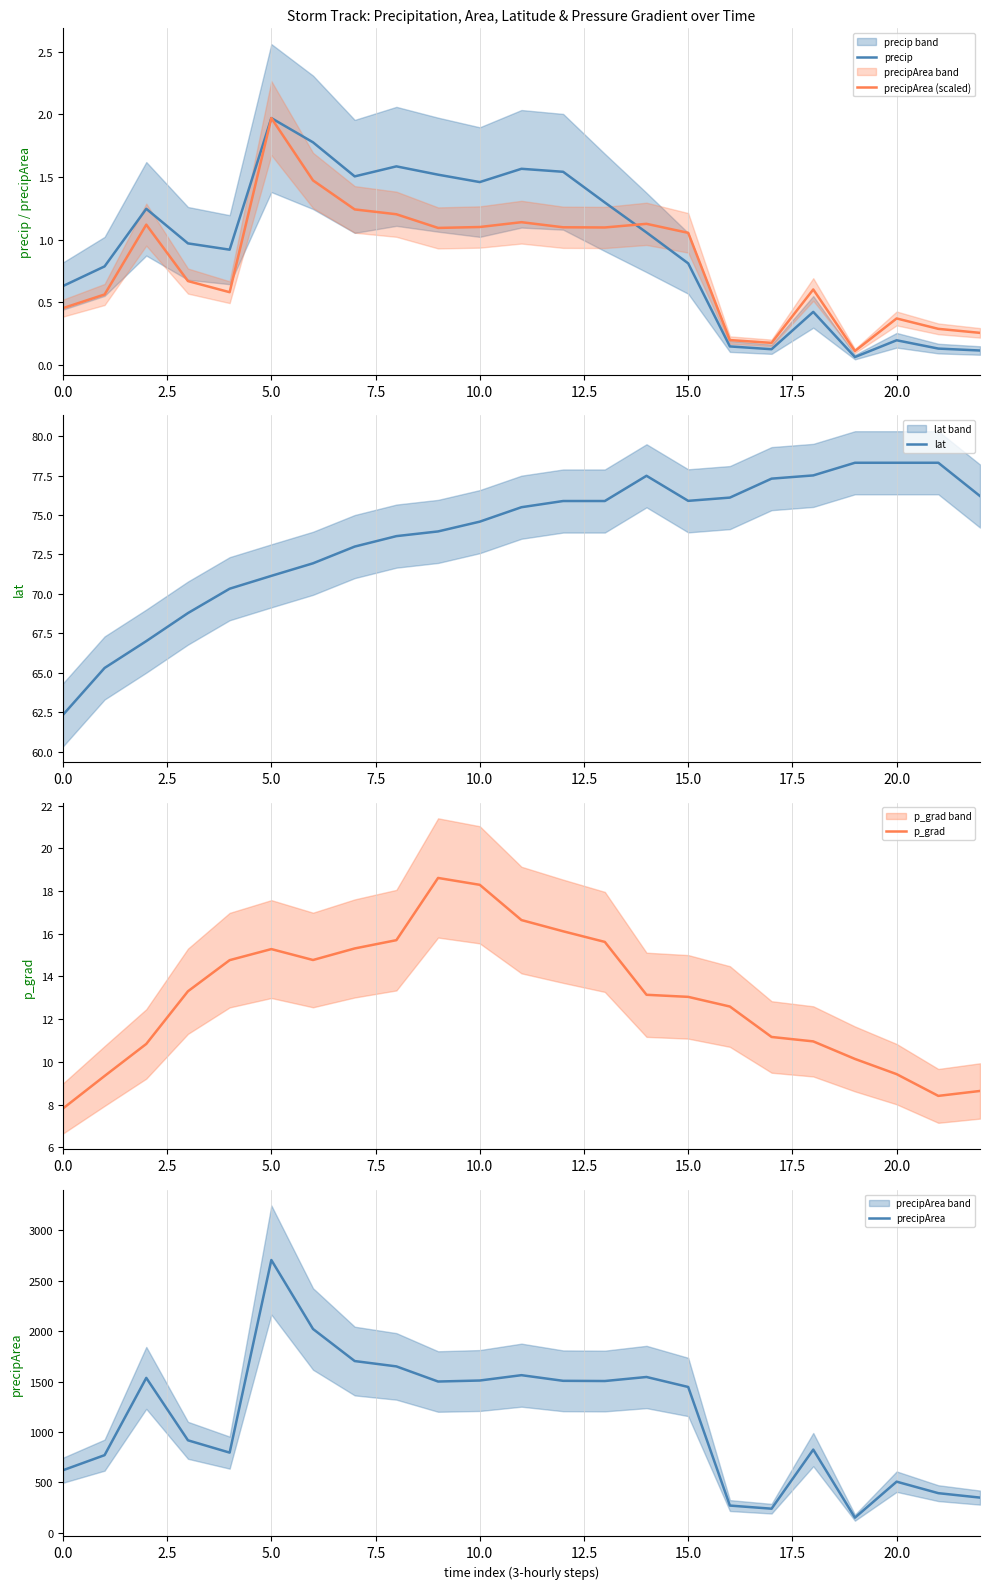

At which label does precipArea (scaled) reach its peak?

5.0